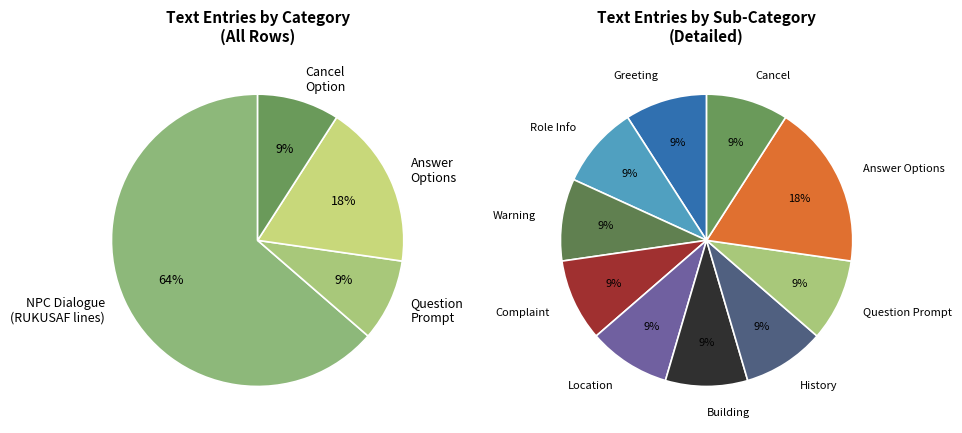

Does Row 2 account for over 50% of the chart?

No